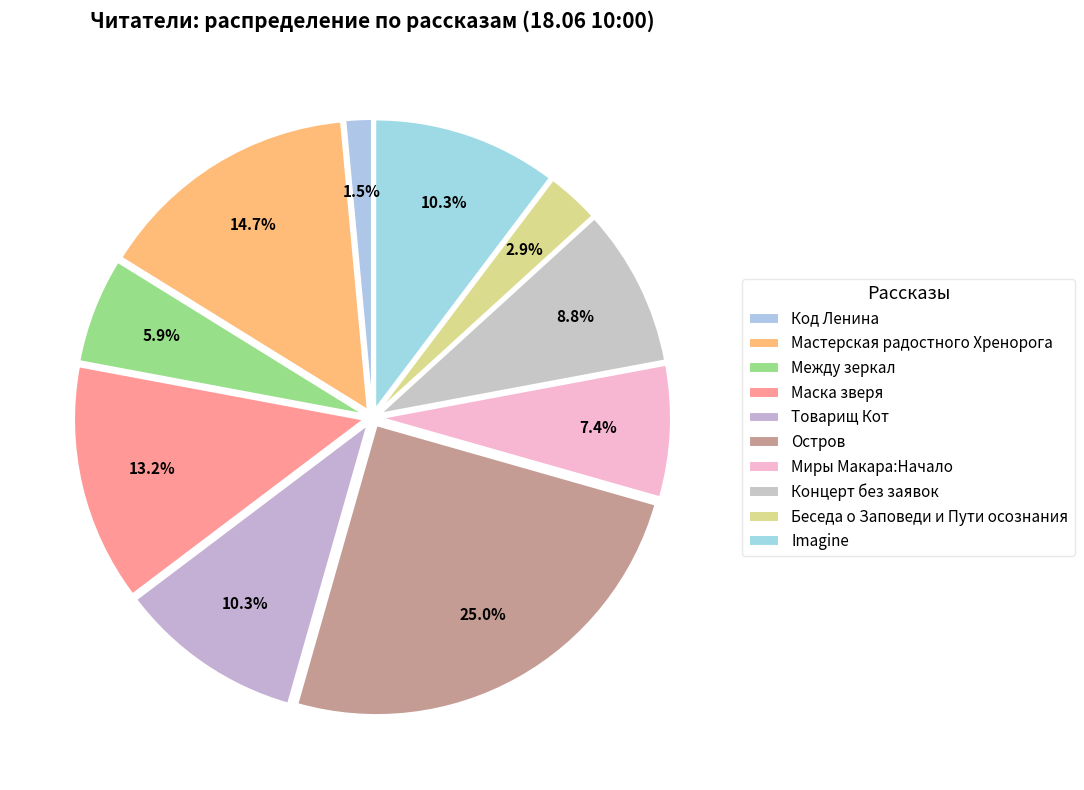

True or false: Маска зверя accounts for 28% of the total.

False